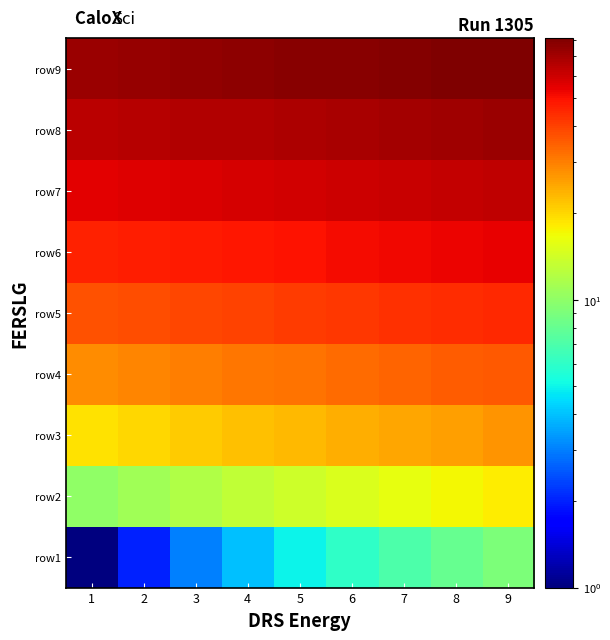

List the series in order of their peak value, highest first.

row9, row8, row7, row6, row5, row4, row3, row2, row1